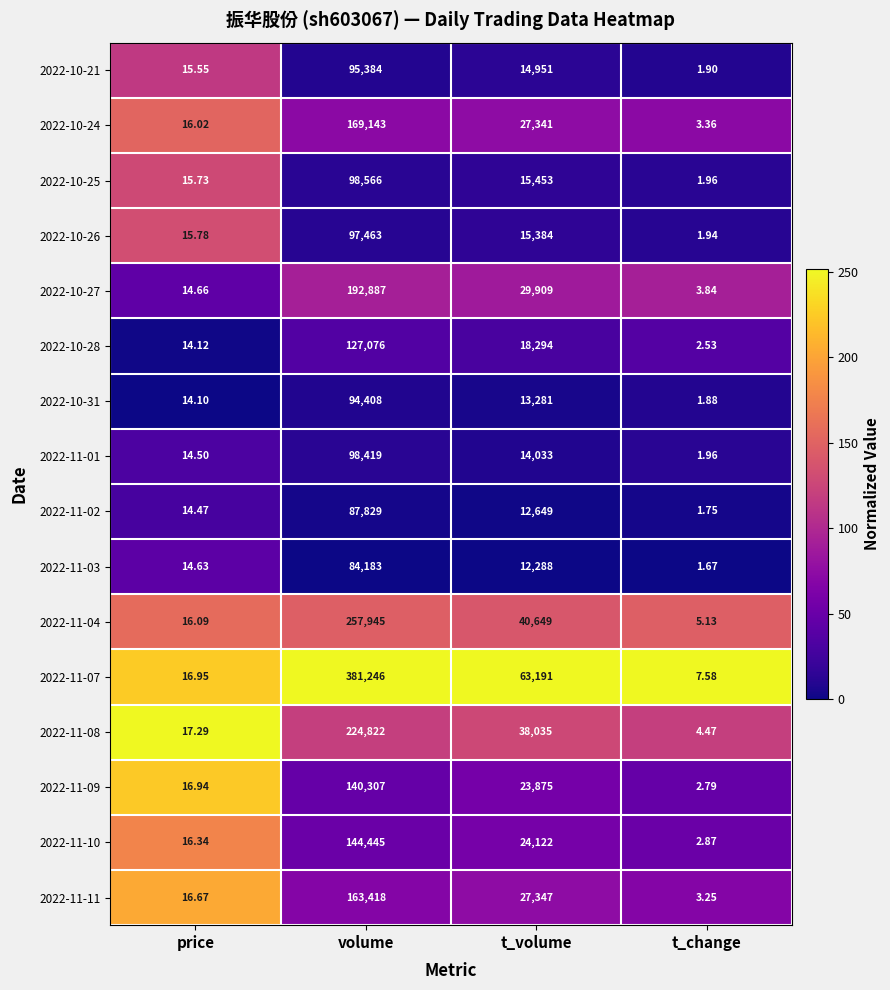

What is the difference between the highest and lowest values at volume?

297063.0